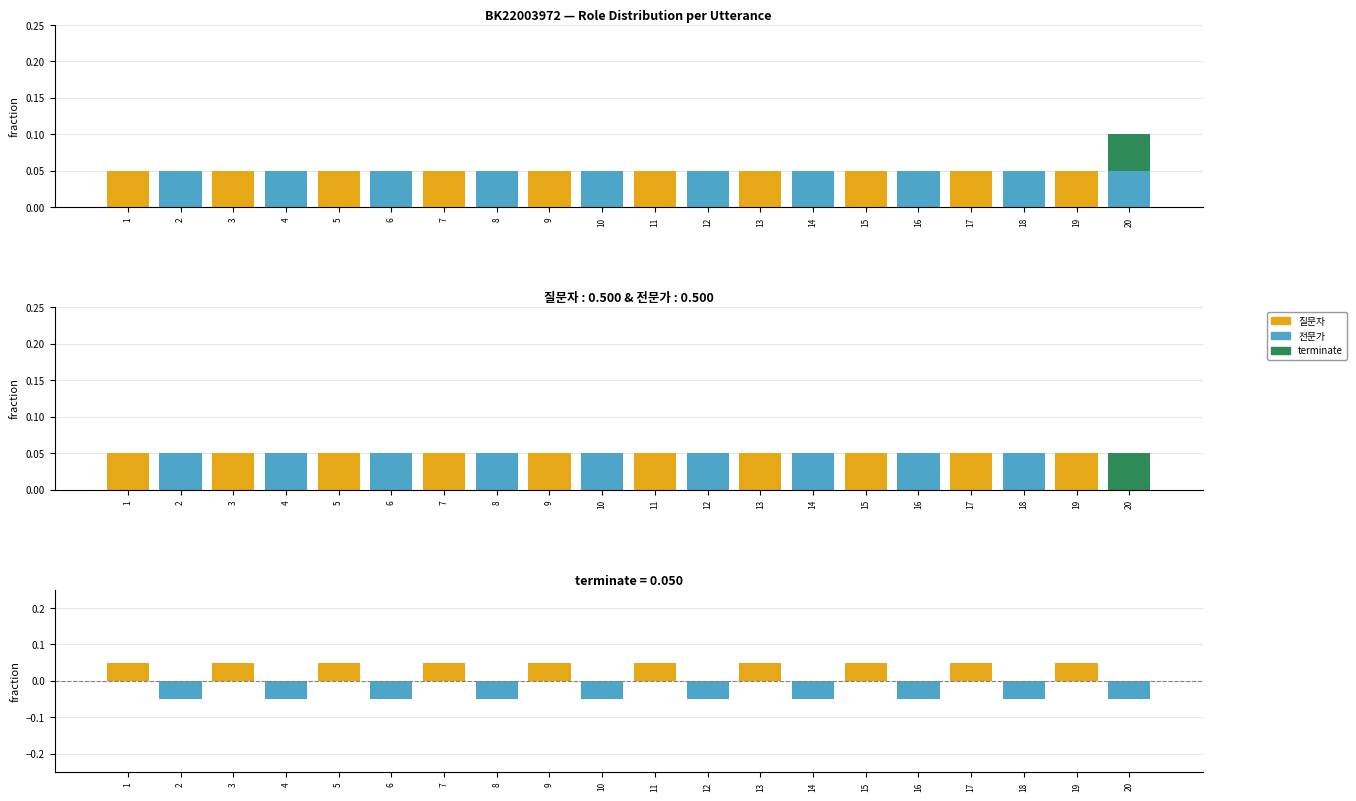

The value of diff (질문자−전문가) at 6 is -0.1. True or false?

True